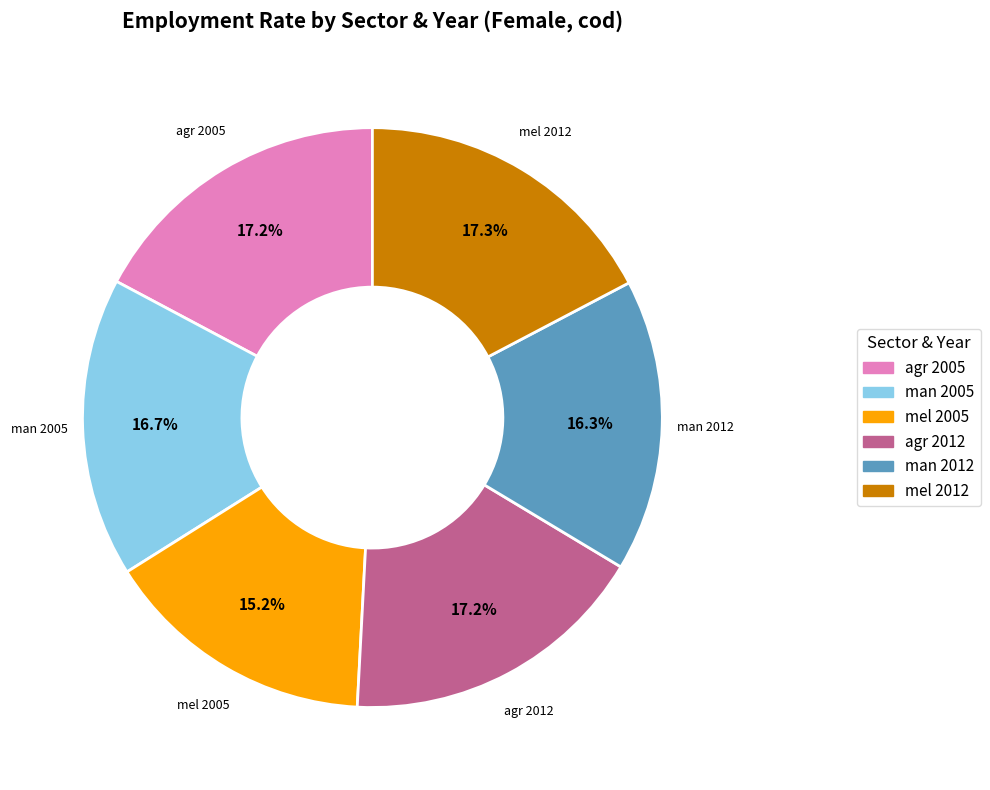

Does any single category account for the majority?

No